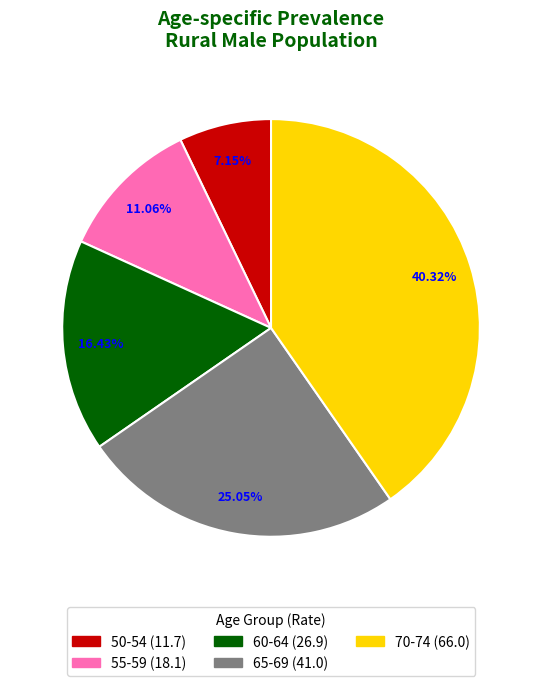

Is it true that 50-54 is 22% of the pie?

False